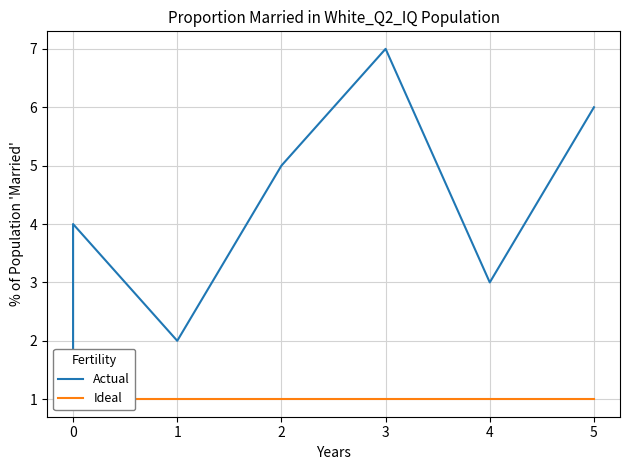

What is the difference between the maximum and minimum values in the Actual series?

6